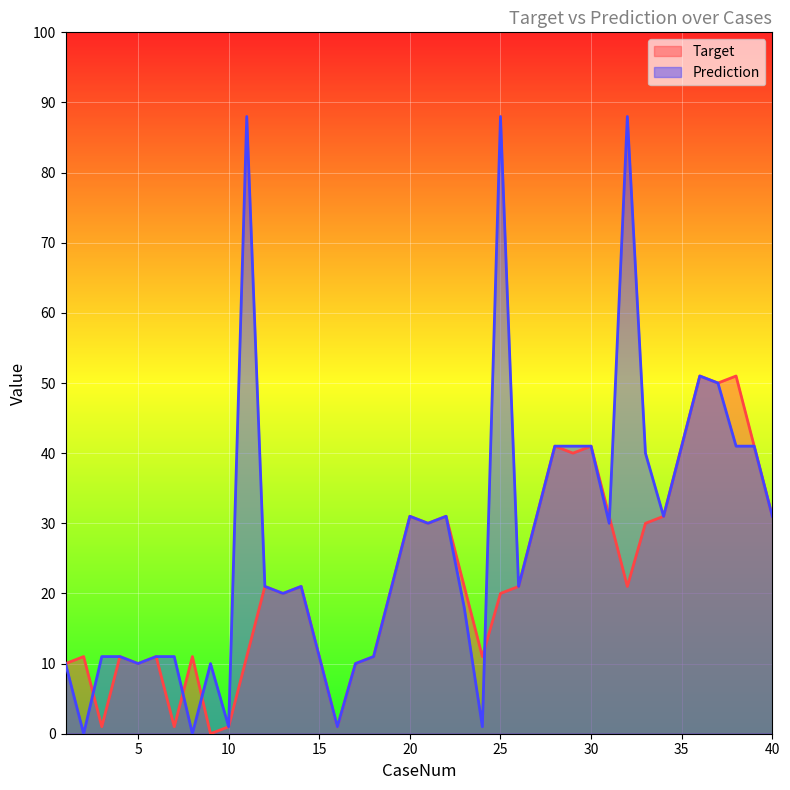

Which has a higher value, 25 or 5?

25